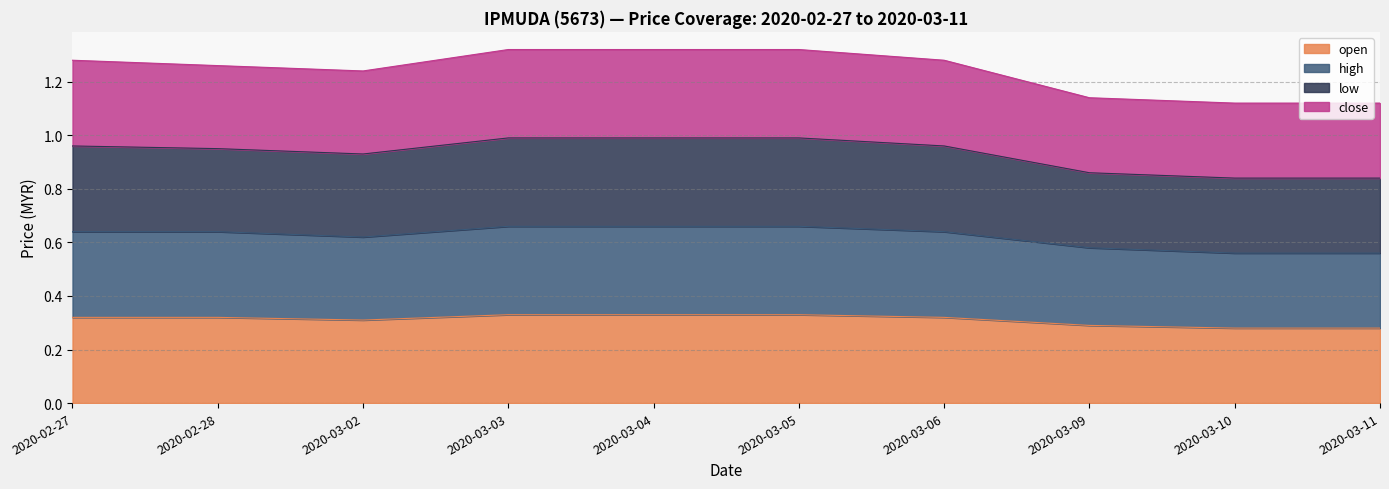

The open series shows 0.3 at 2020-02-27. True or false?

True